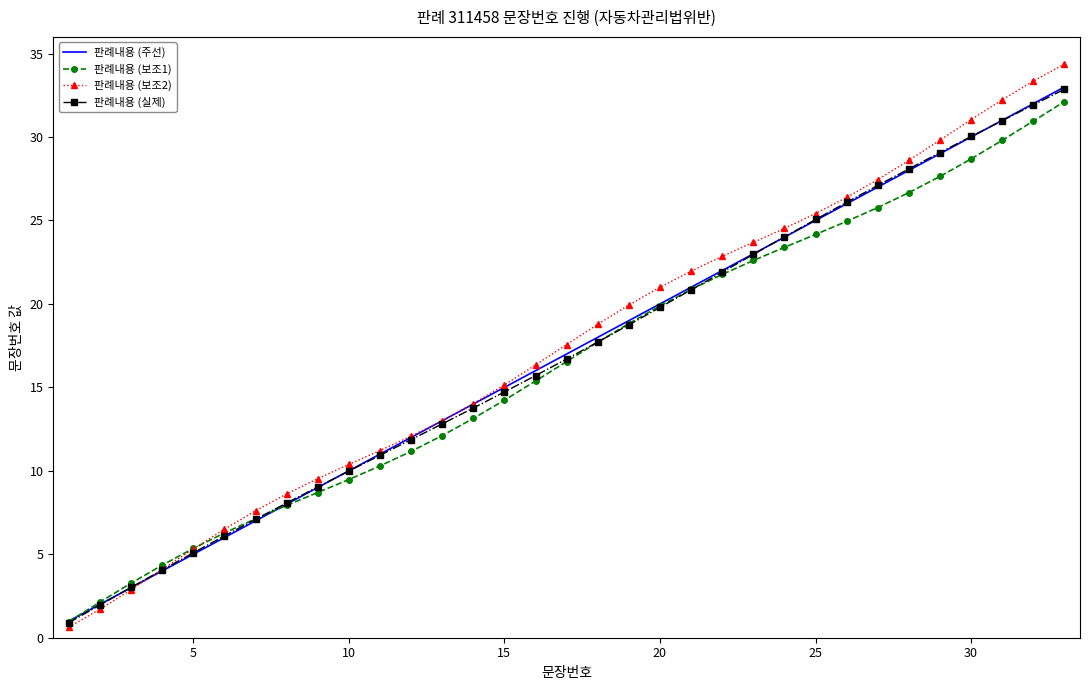

Which series has the widest spread of values?

판례내용 (보조2)